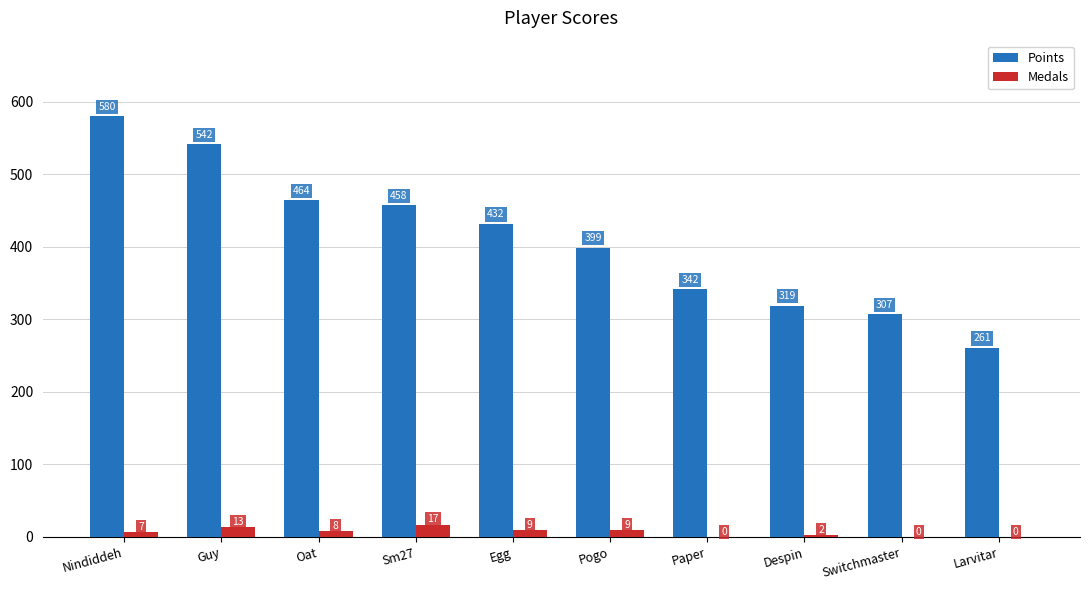

Where does the Points series first go above 432?

Nindiddeh